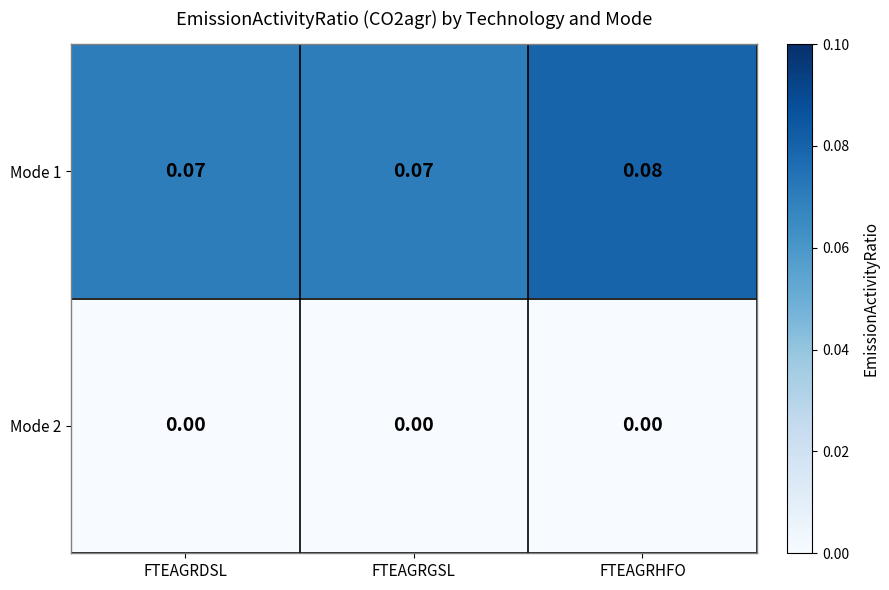

At which category is the sum across all series the highest?

FTEAGRHFO